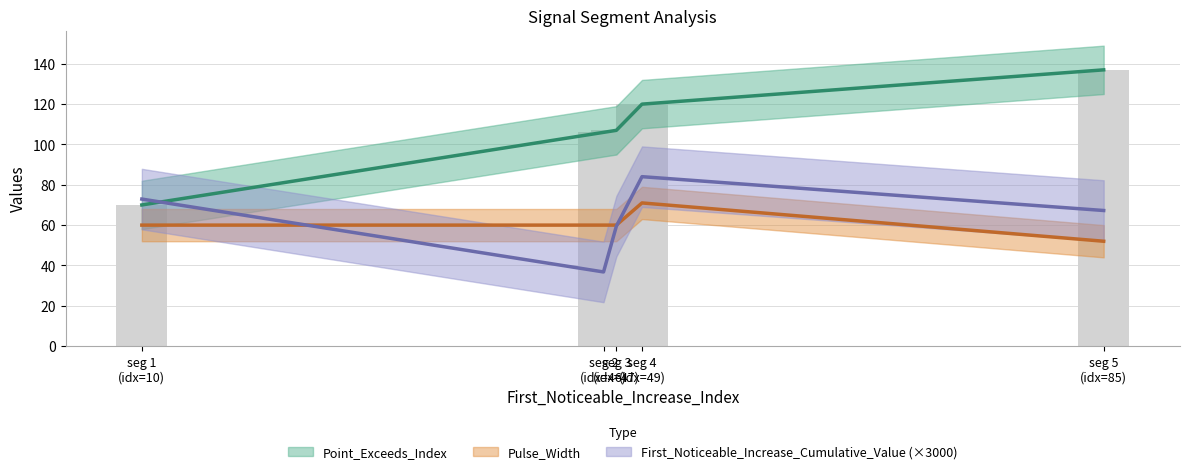

What is the difference between the maximum and second lowest values in the Point_Exceeds_Index series?

31.0